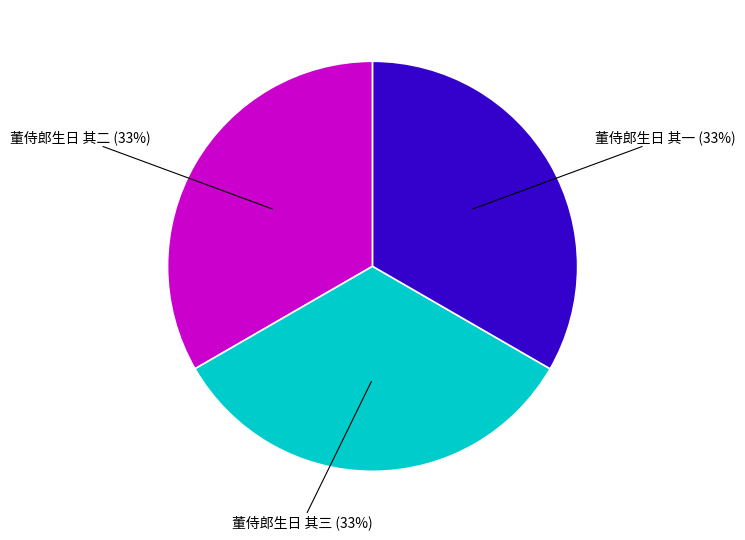

To the nearest percent, what is the average slice percentage?

33%